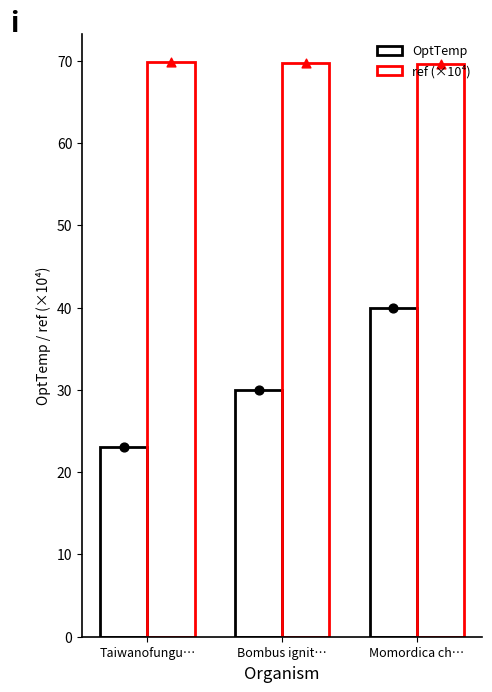

Is the value of OptTemp at Momordica ch… greater than the value of ref (×10⁴) at Taiwanofungu…?

No